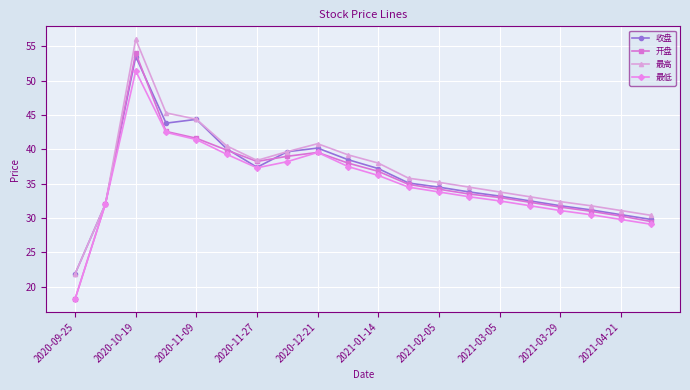

What is the greatest value displayed?

56.0